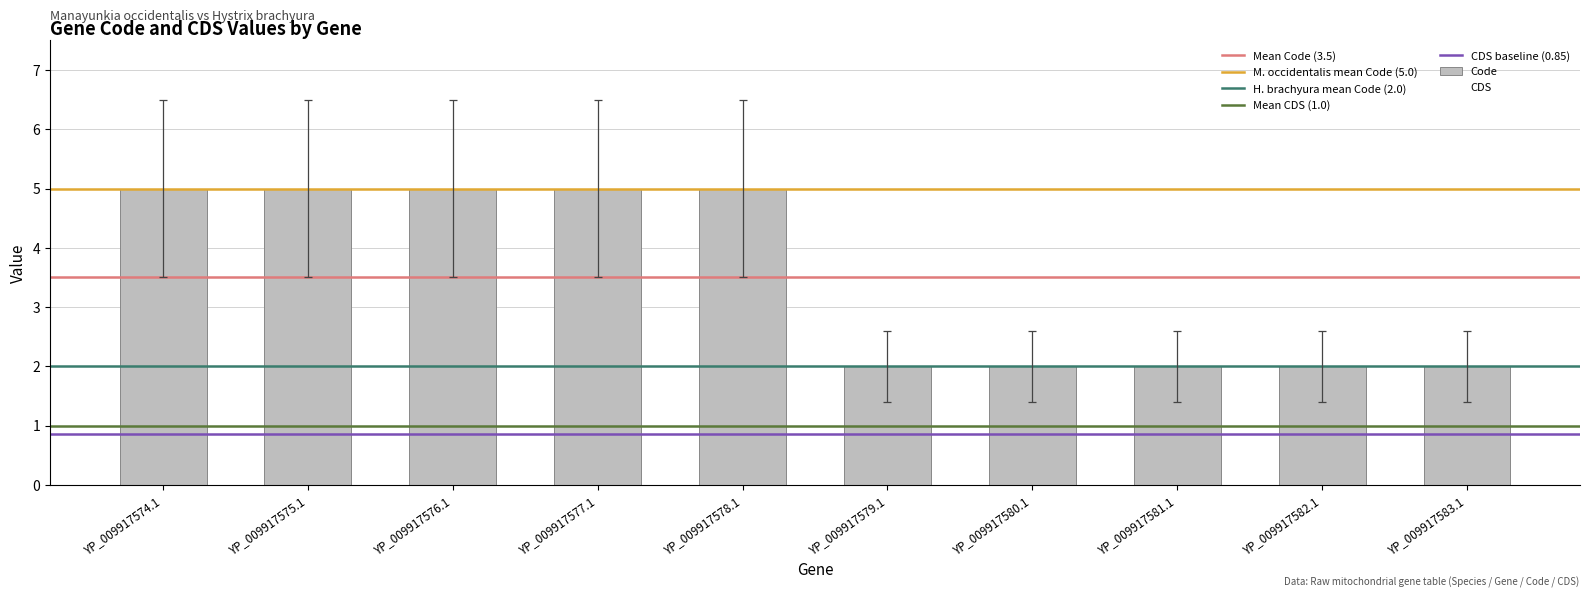

Reading left to right, transcribe all the data shown in this chart.

5	5	5	5	5	2	2	2	2	2